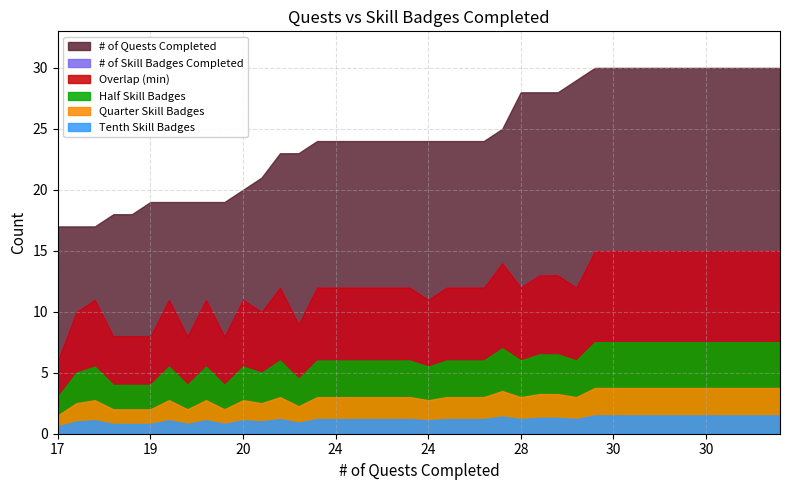

What are all the series names shown in the legend?

# of Quests Completed, # of Skill Badges Completed